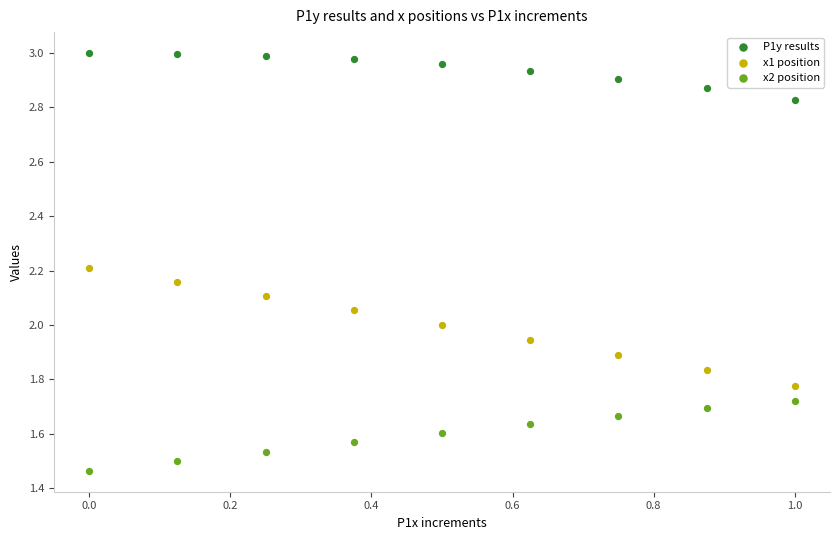

What is the X range (max minus min) for the scatter plot?

1.0